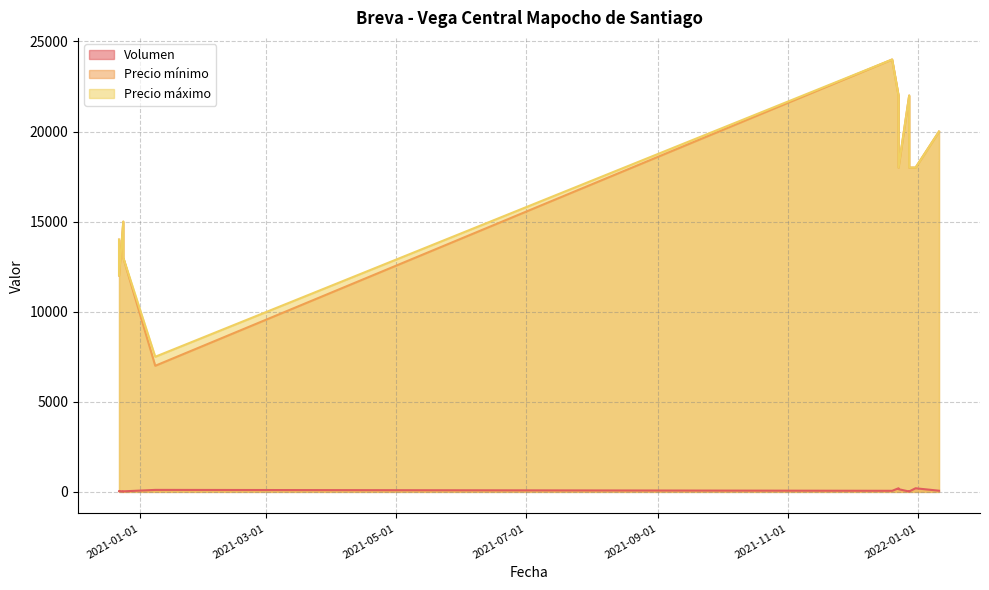

What is the sum of all Precio máximo values?

203500